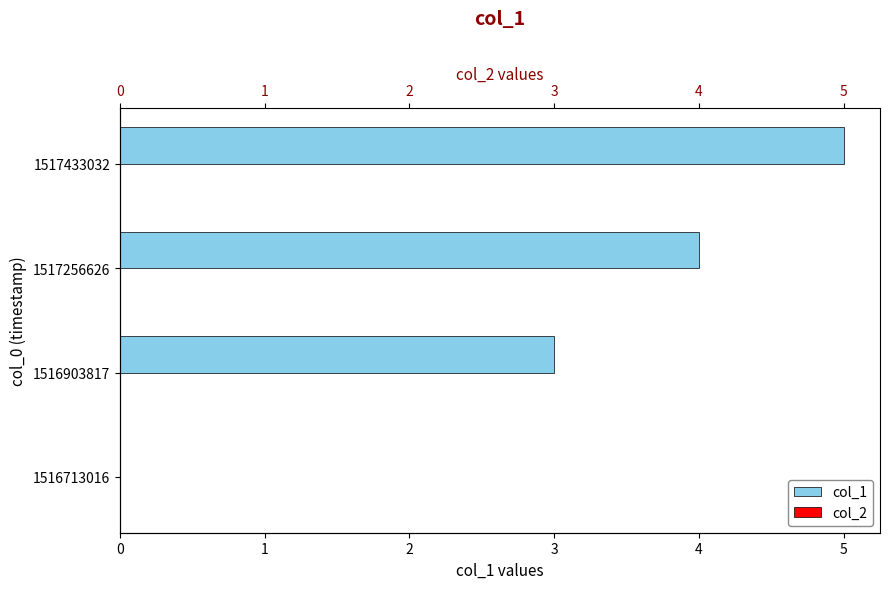

At how many categories does at least one series exceed 2?

3